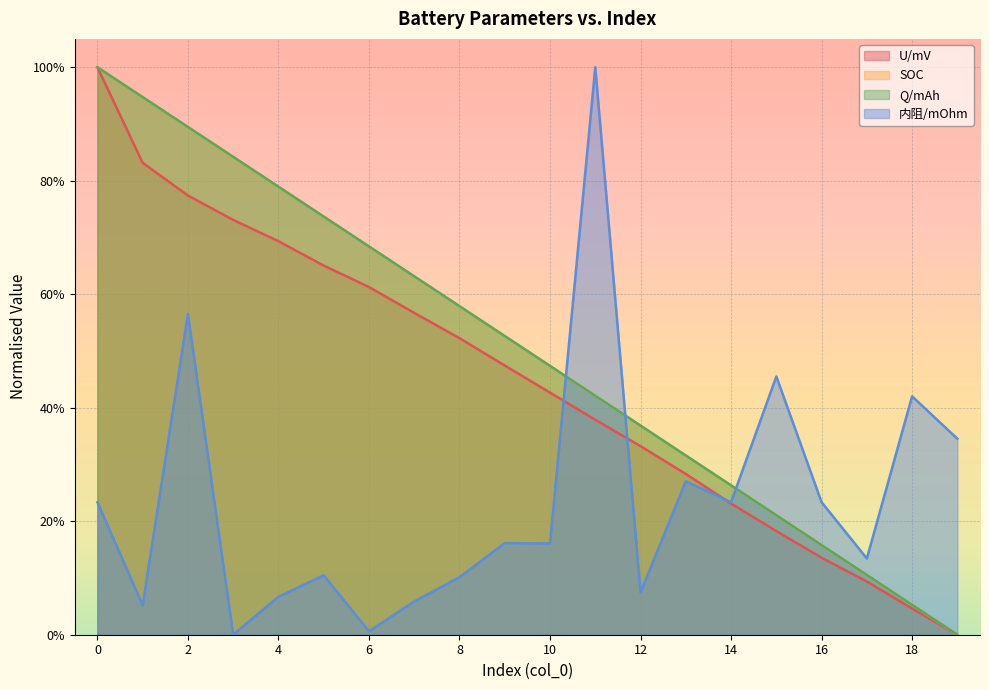

At which category does the chart reach its minimum across all series?

19